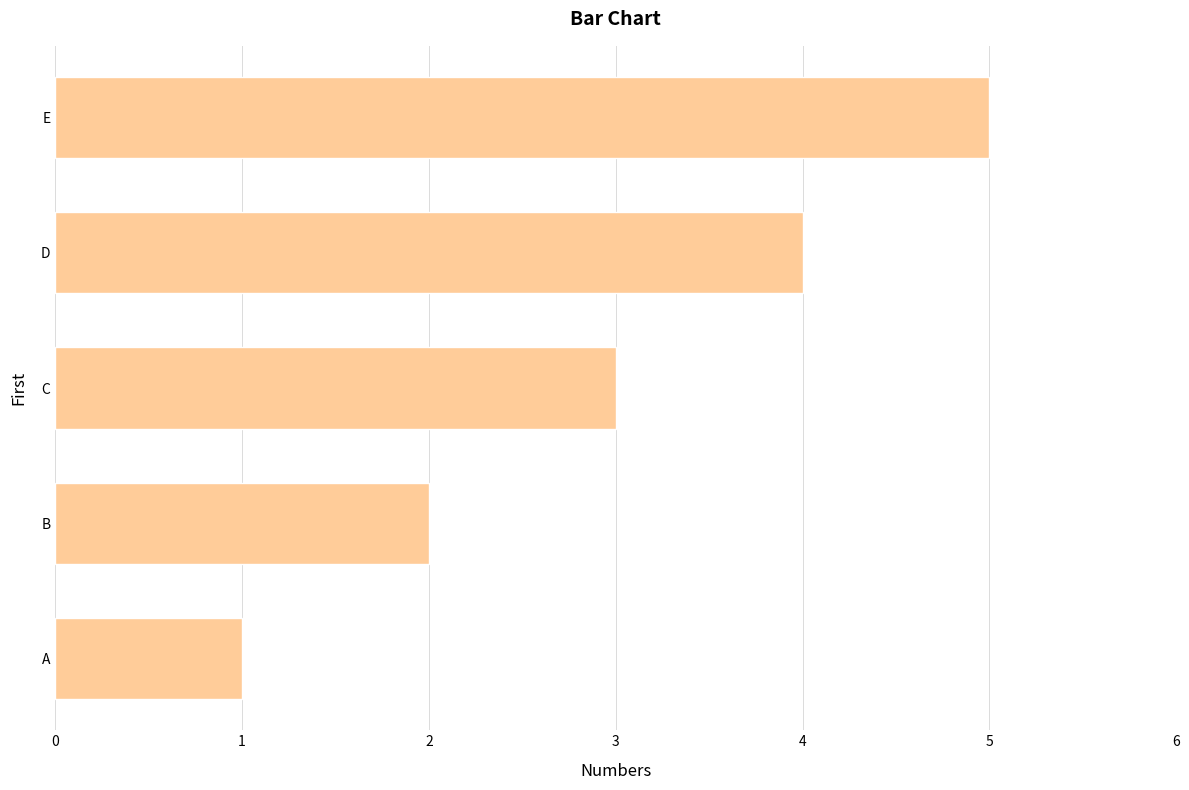

How many bars are there in total?

5